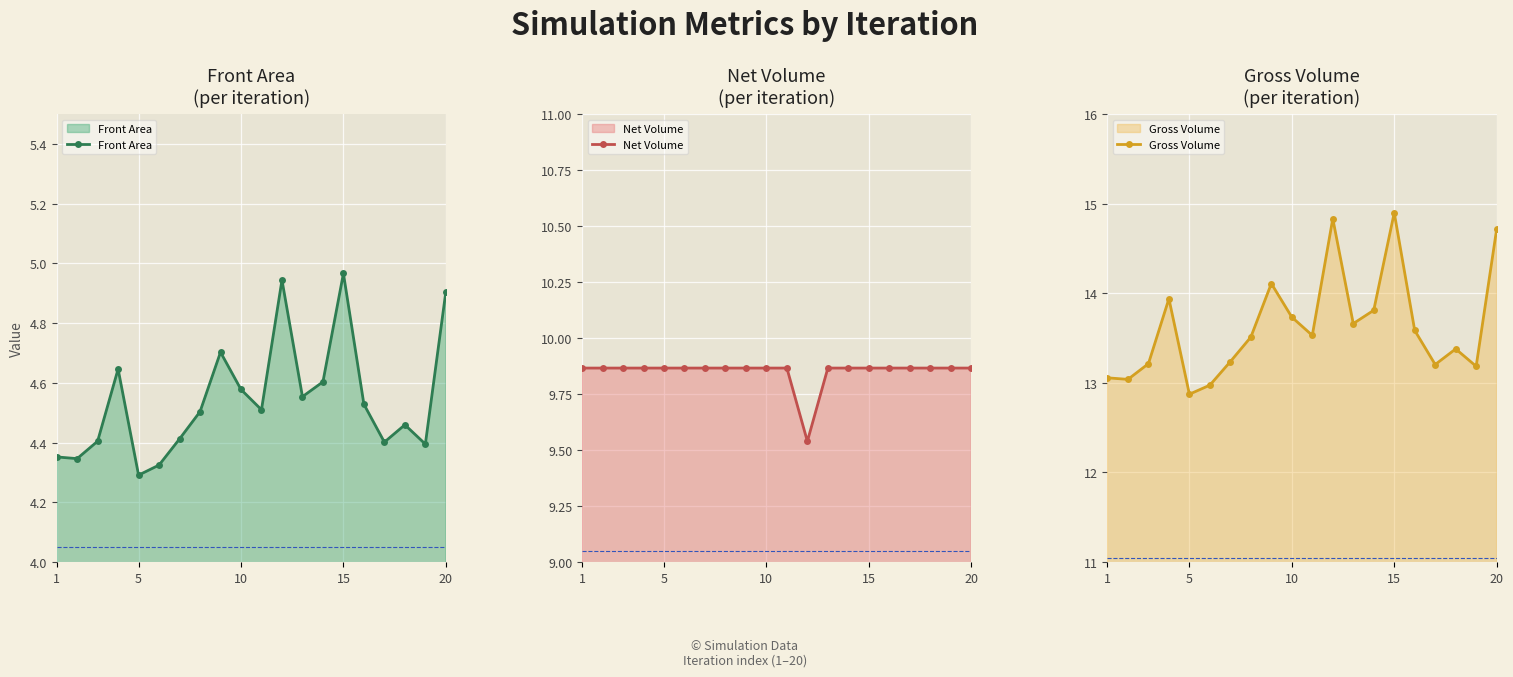

What is the difference between the second highest and minimum values in the Gross Volume series?

2.0